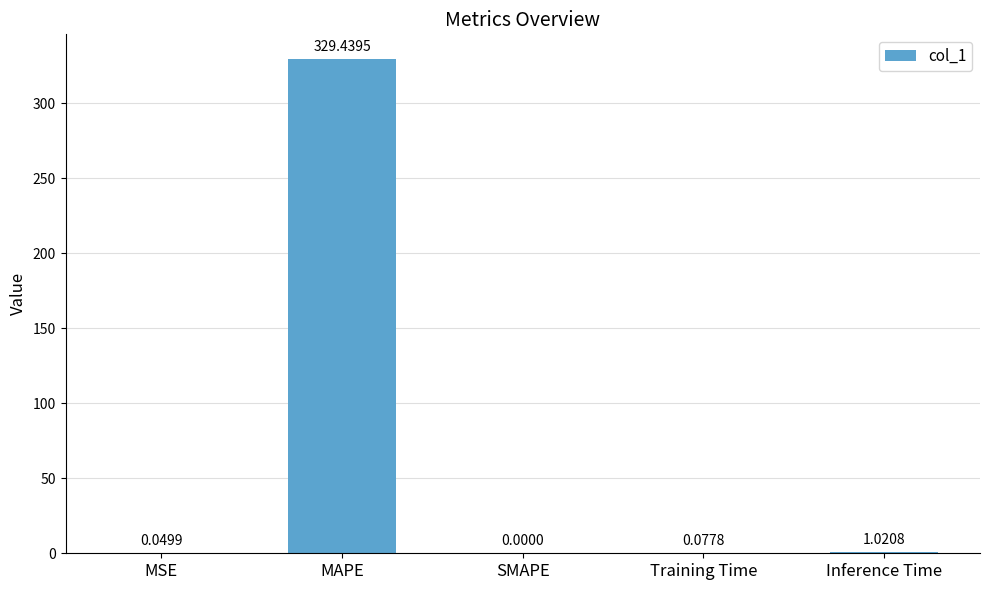

What is the difference between the values at Training Time and Inference Time?

0.9